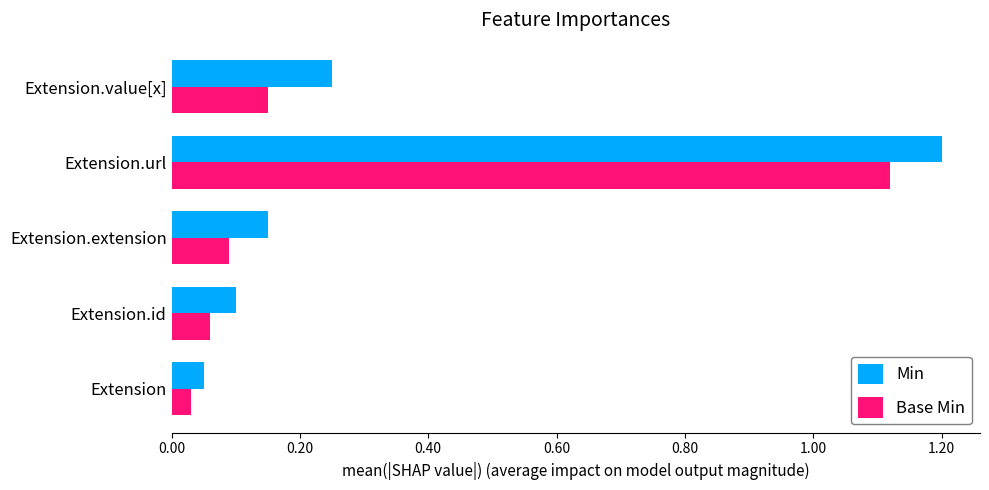

Between Extension and Extension.value[x], which series saw the biggest shift?

Min